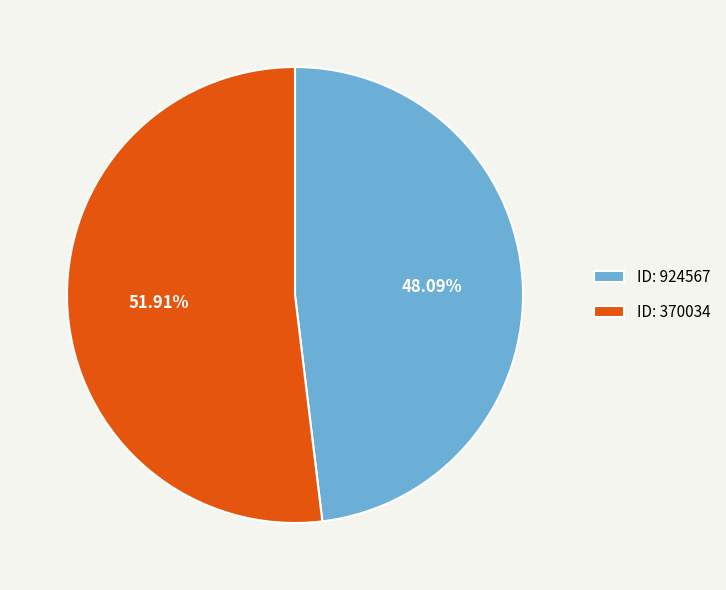

Rank the categories by value from highest to lowest.

ID: 370034, ID: 924567